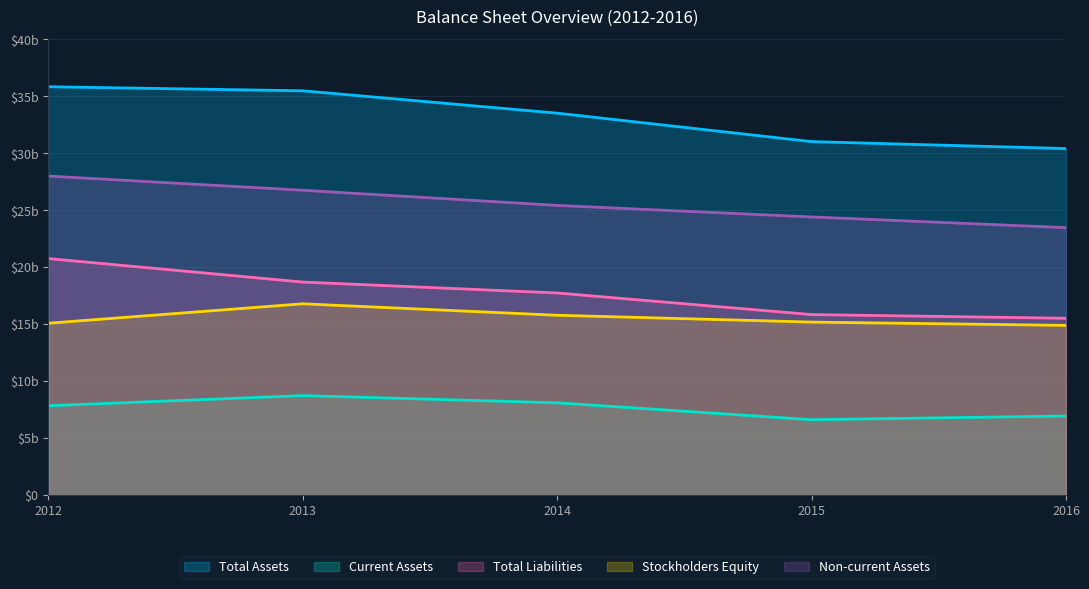

Where is the first local maximum for Current Assets?

2013